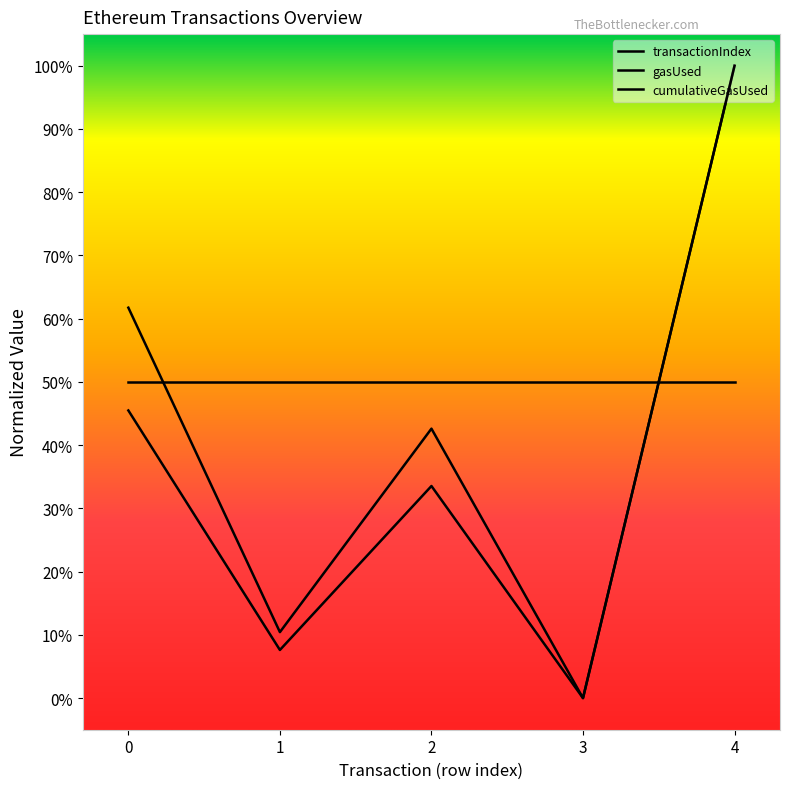

How many transactionIndex values are between 0 and 1?

5